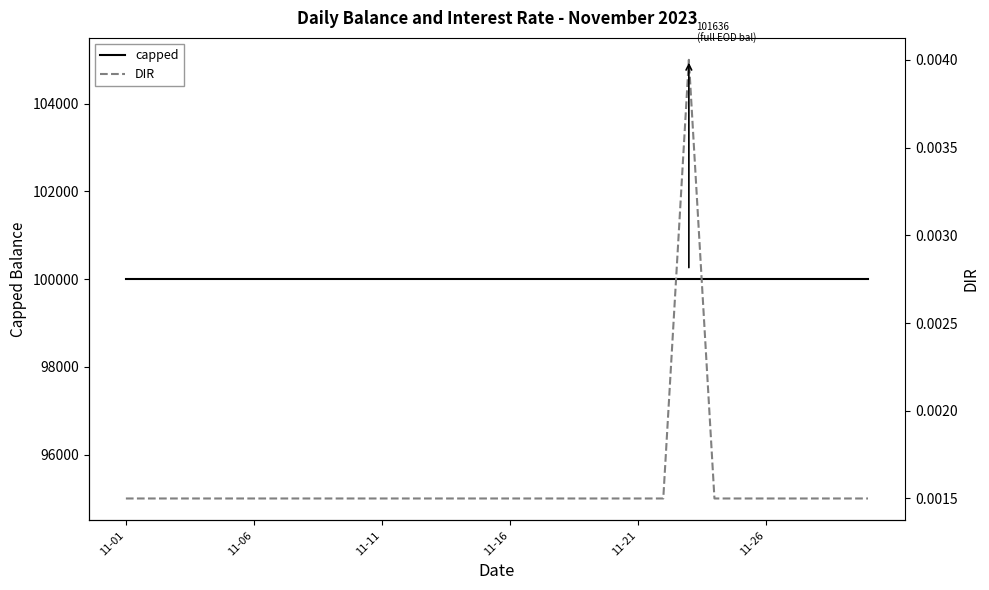

What are all the series names shown in the legend?

capped, DIR